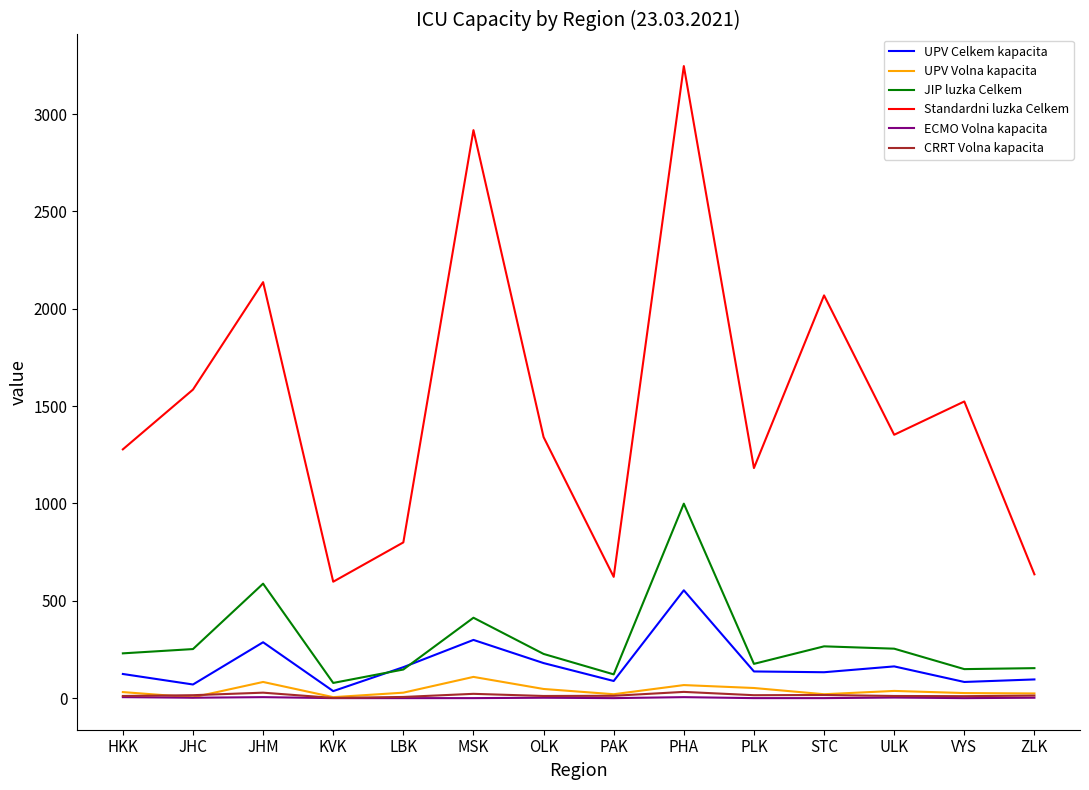

Is the value of CRRT Volna kapacita at PAK greater than the value of UPV Volna kapacita at PLK?

No